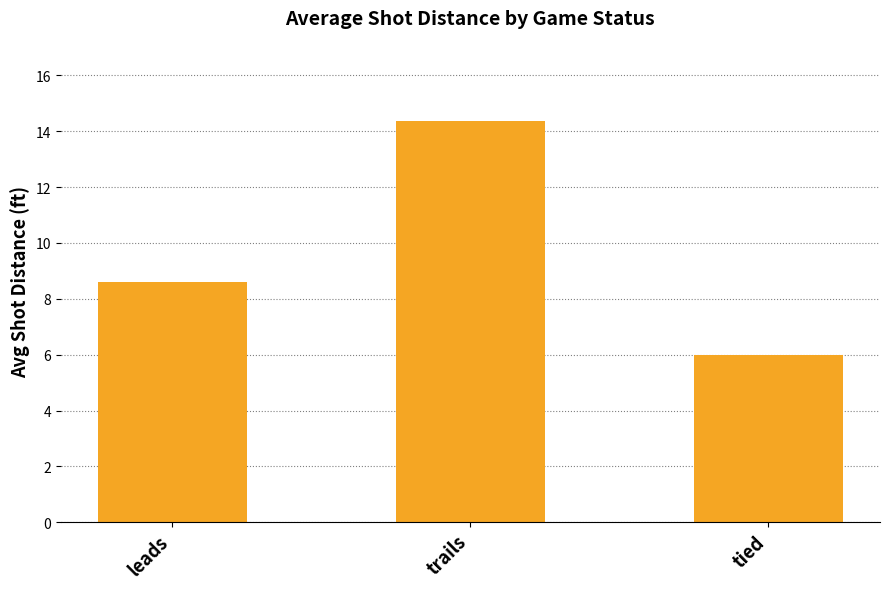

What is the sum of the values at leads and trails?

23.0